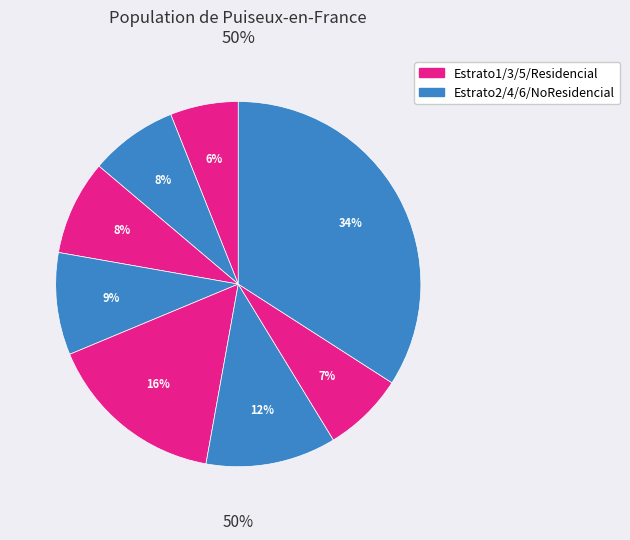

Is it true that Estrato1_pcon is 14% of the pie?

False